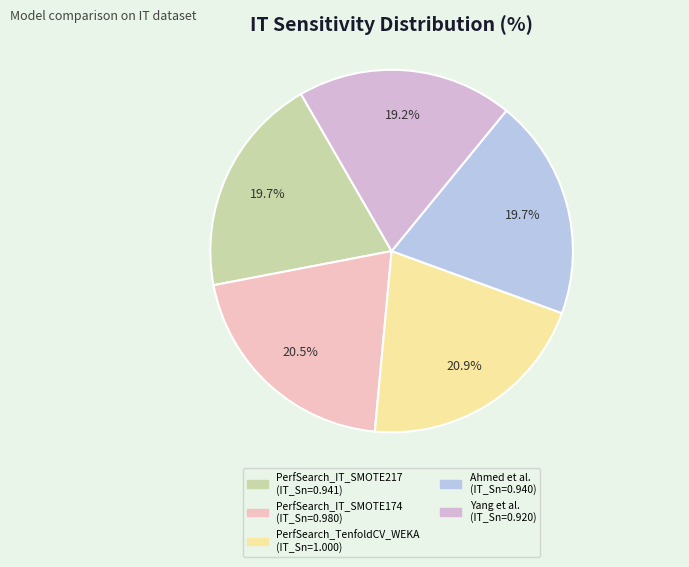

To the nearest percent, what percentage of the pie is PerfSearch_IT_SMOTE174?

21%